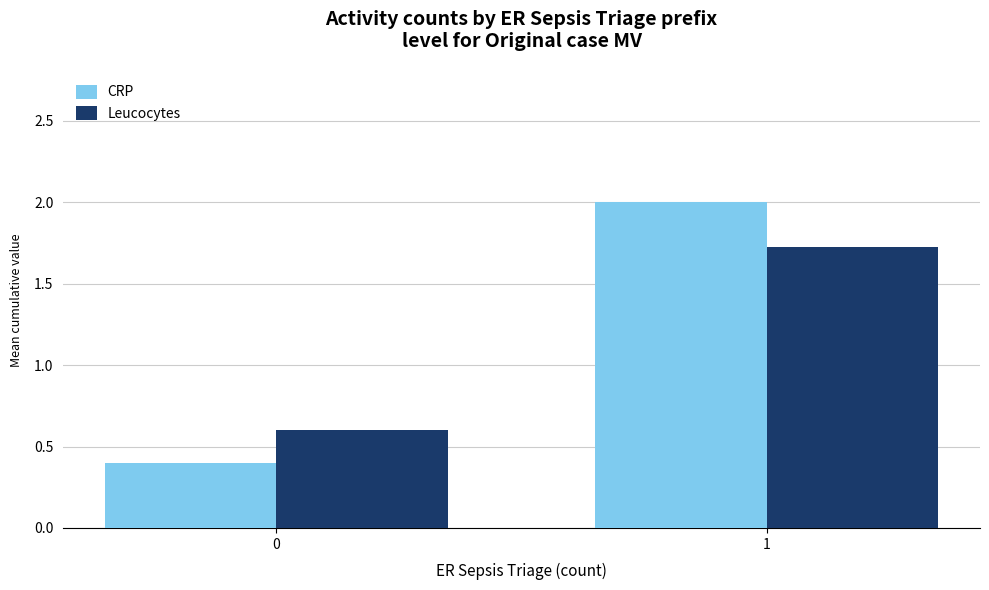

Reading left to right, transcribe all the data shown in this chart.

CRP: 0=0.4	1=2.0
Leucocytes: 0=0.6	1=1.7